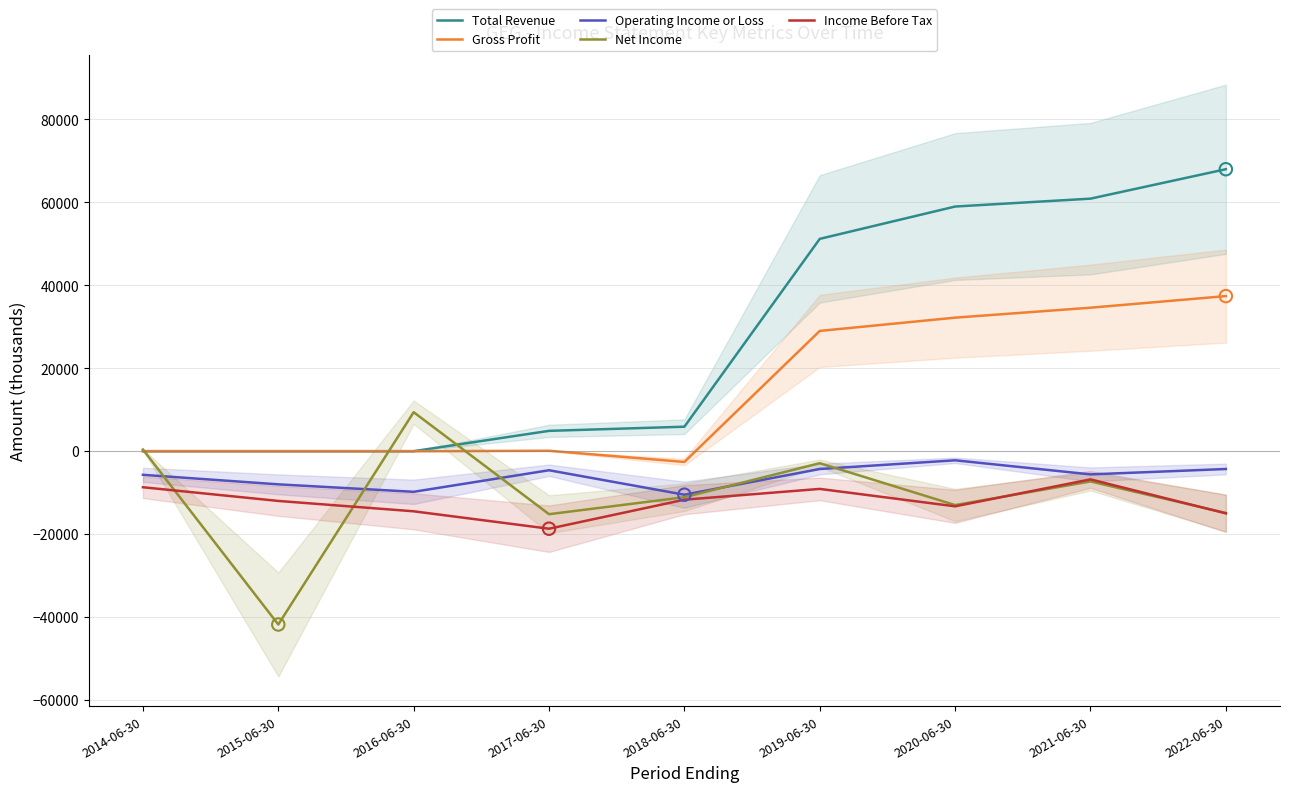

What is the total value across all series at 2022-06-30?

71200